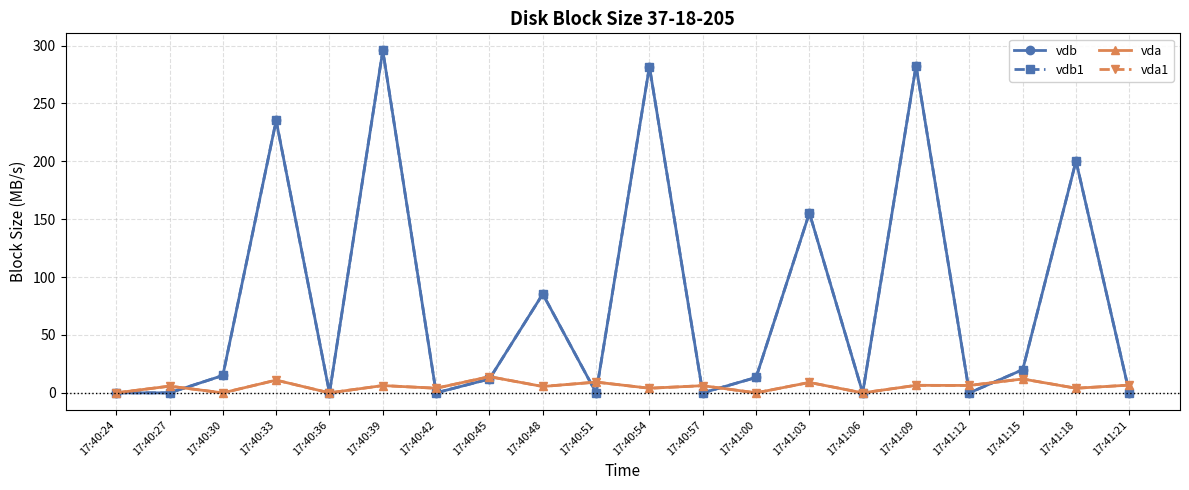

What is the difference between the second highest and minimum values in the vda series?

12.0